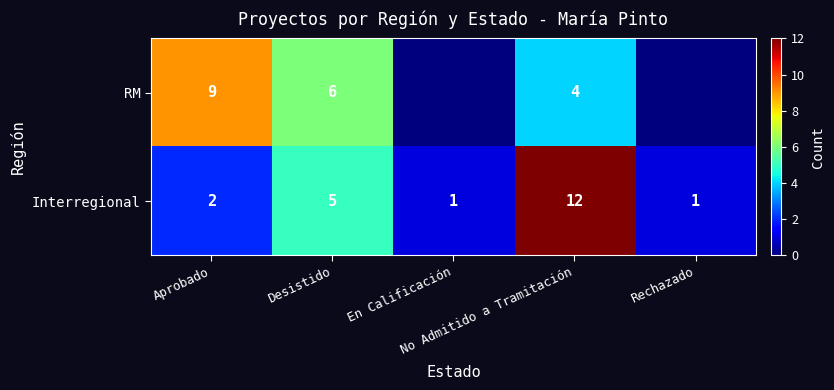

Which category has the highest value across all series?

No Admitido a Tramitación